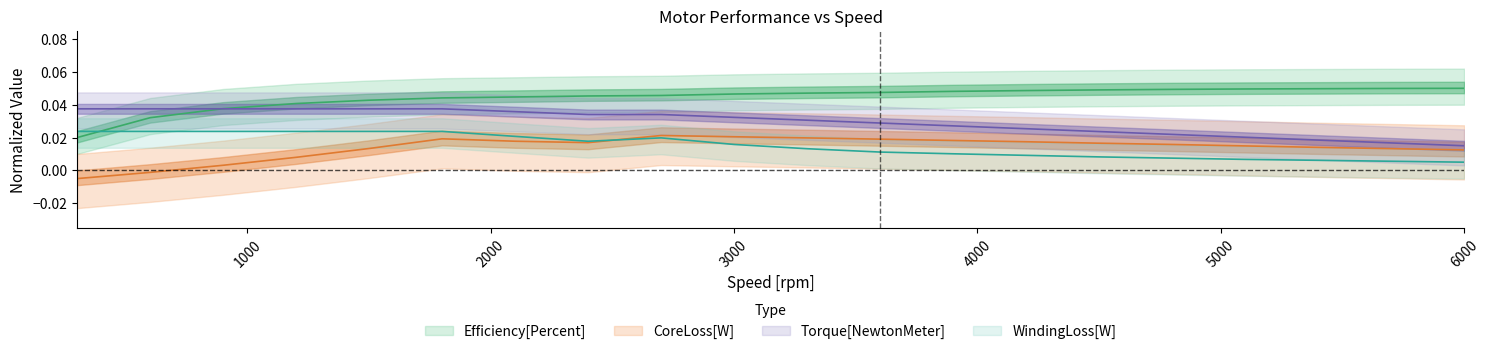

True or false: Efficiency[Percent] has more than 2 interior local peaks.

False